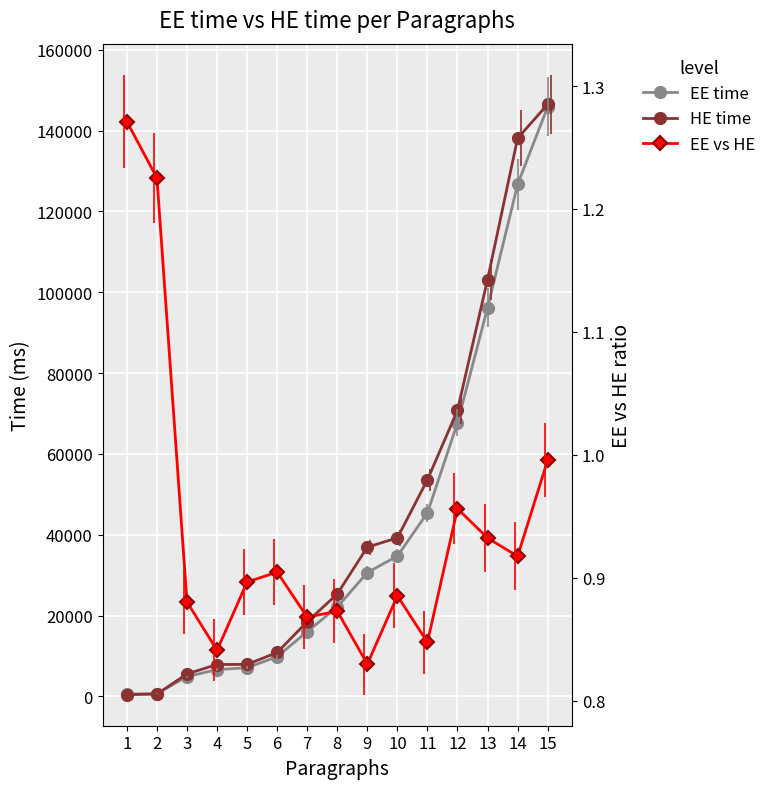

At how many categories does at least one series exceed 105837?

2